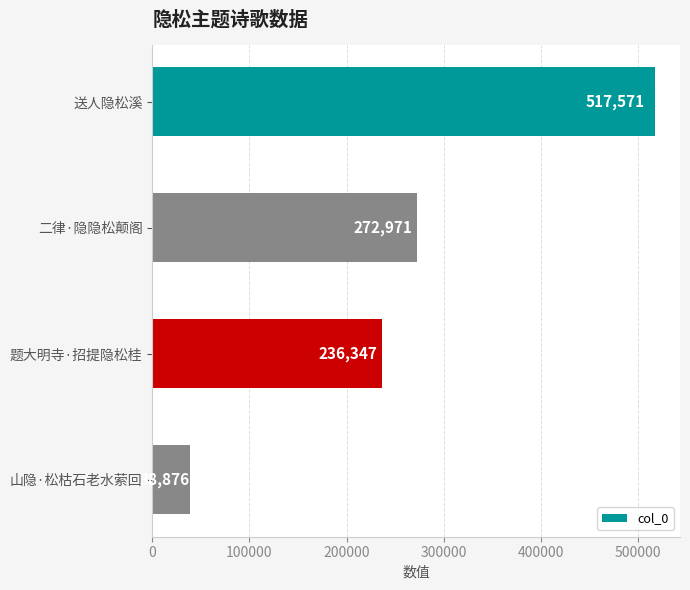

How many values are below 272971?

2